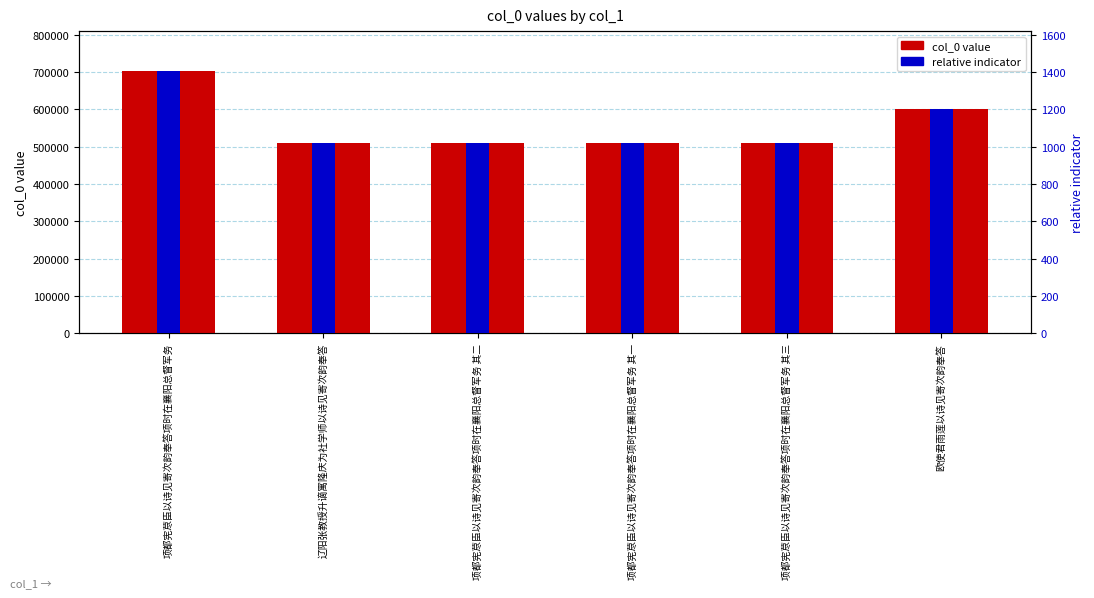

What is the label of the 3rd bar from the right?

项都宪荩臣以诗见寄次韵奉答项时在襄阳总督军务 其一